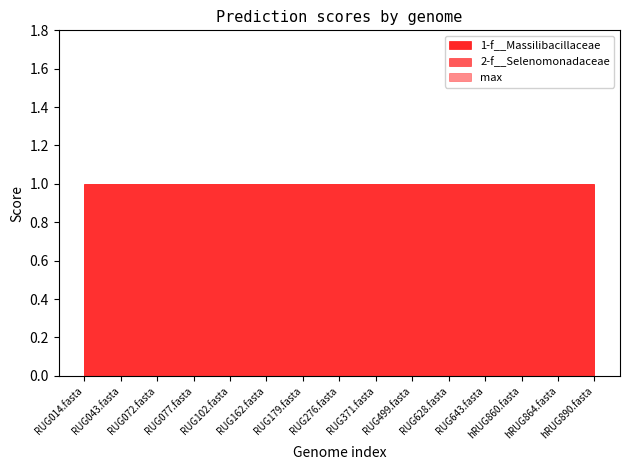

Rank the series at RUG077.fasta from lowest to highest value.

1-f__Massilibacillaceae, 2-f__Selenomonadaceae, max